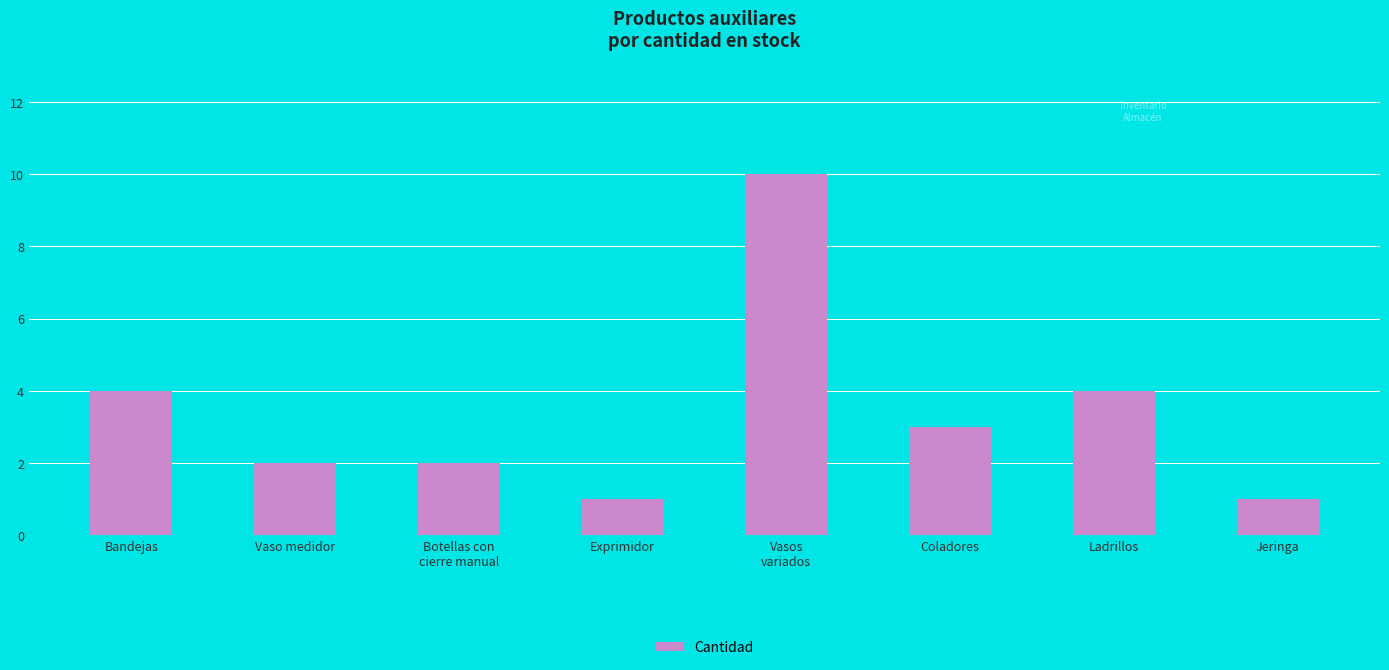

Which category has the highest value across all series?

Vasos
variados